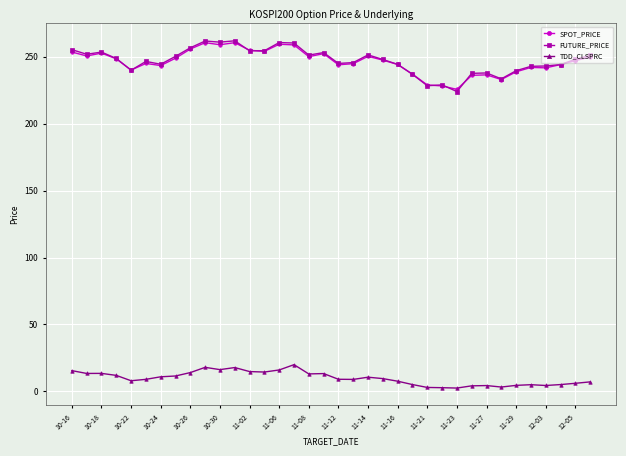

True or false: TDD_CLSPRC and SPOT_PRICE cross at least once.

False